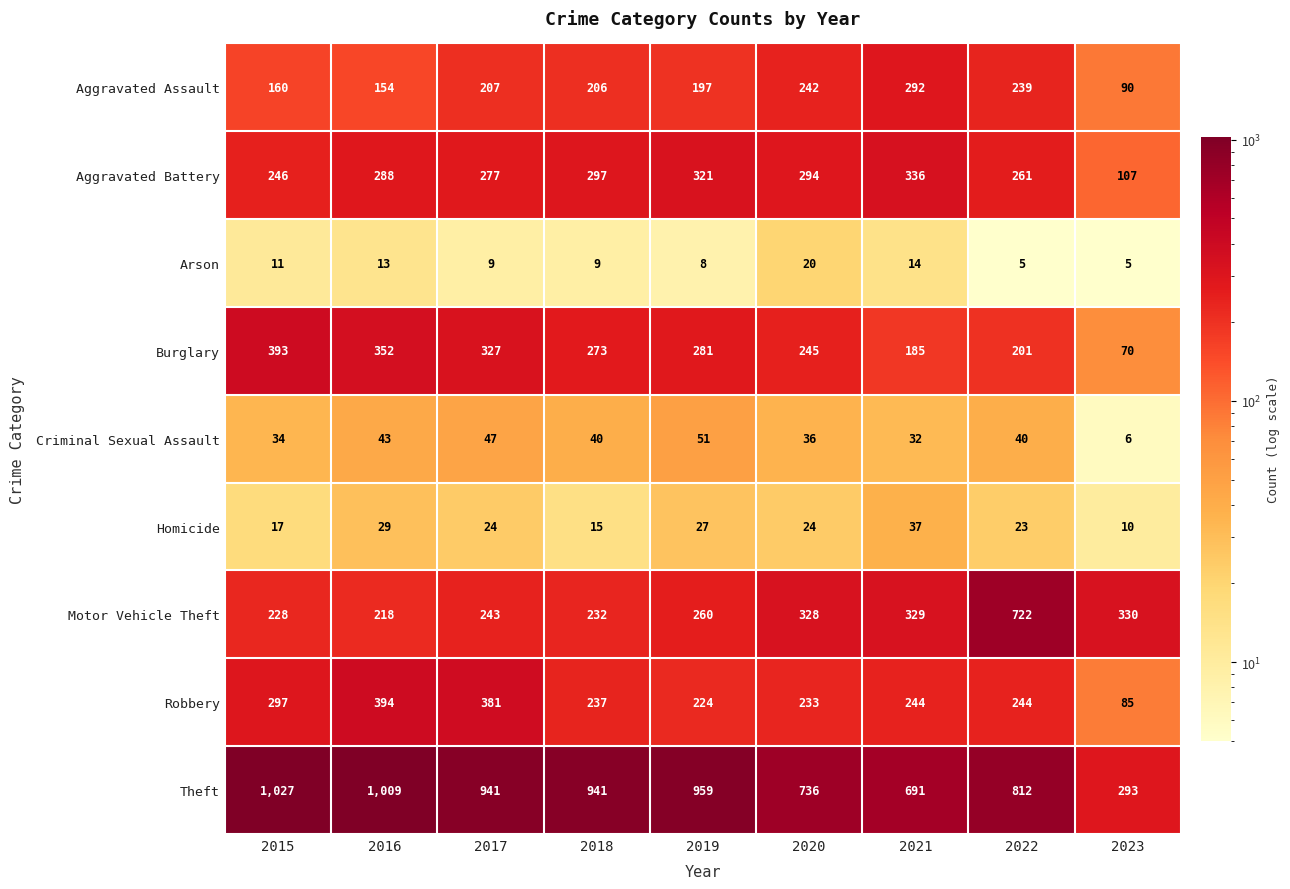

Rank the series at 2021 from highest to lowest value.

Theft, Aggravated Battery, Motor Vehicle Theft, Aggravated Assault, Robbery, Burglary, Homicide, Criminal Sexual Assault, Arson